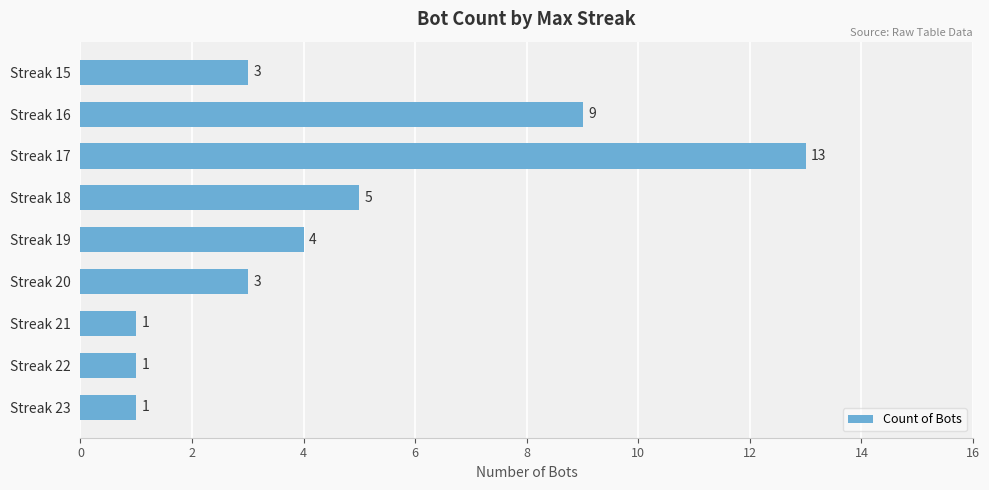

Where is the data nearest to the value 7?

Streak 18